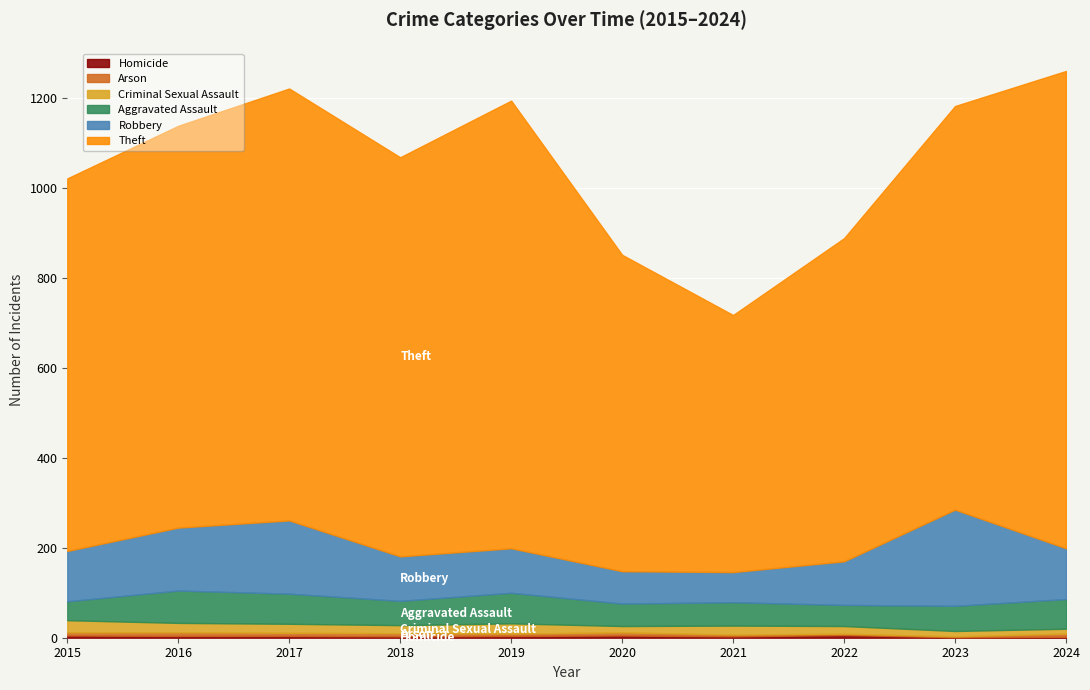

The value of Aggravated Assault at 2022 is 15. True or false?

False